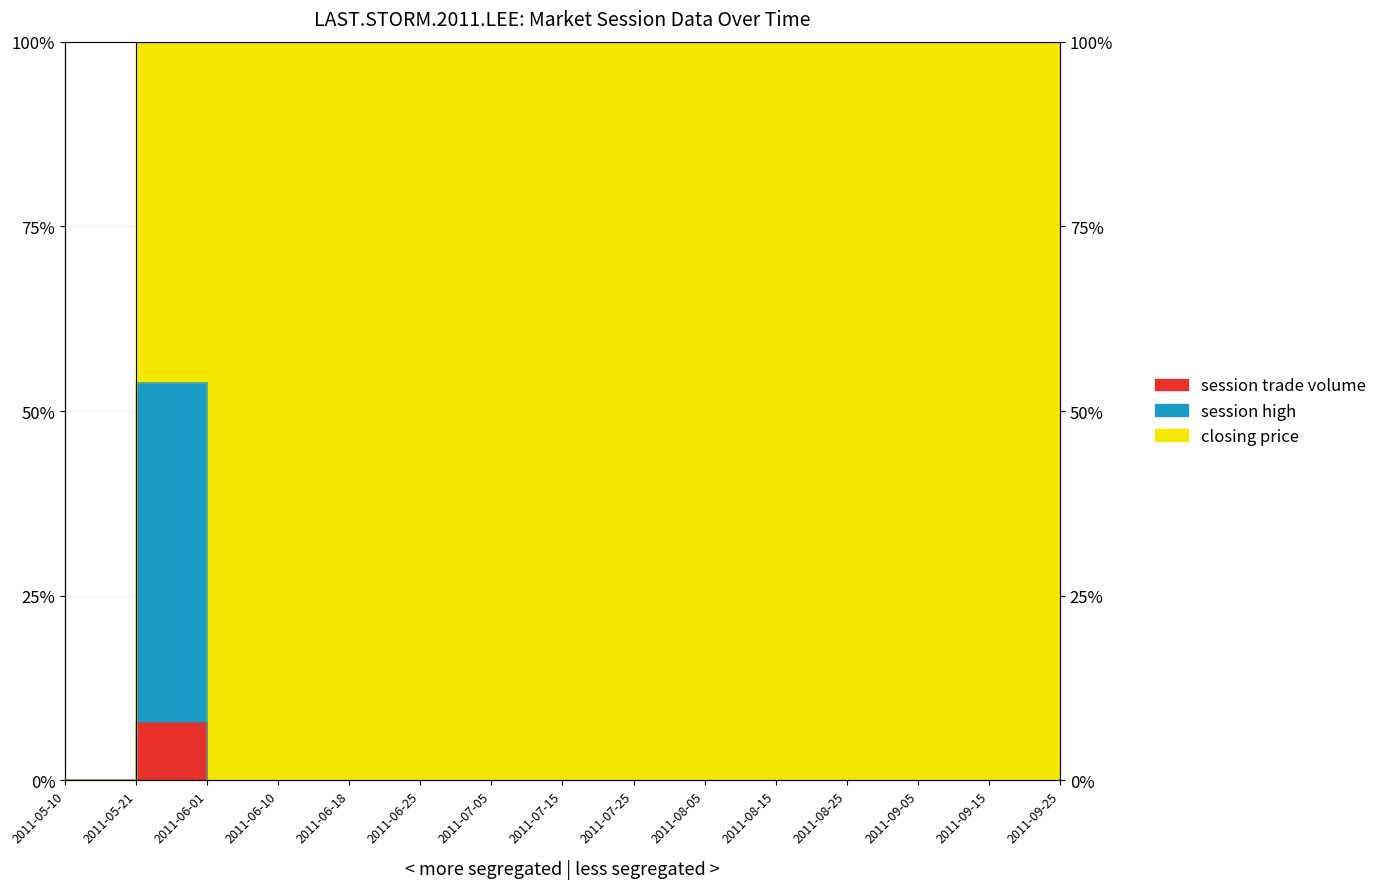

True or false: session high has more than 1 points higher than both neighbors.

False